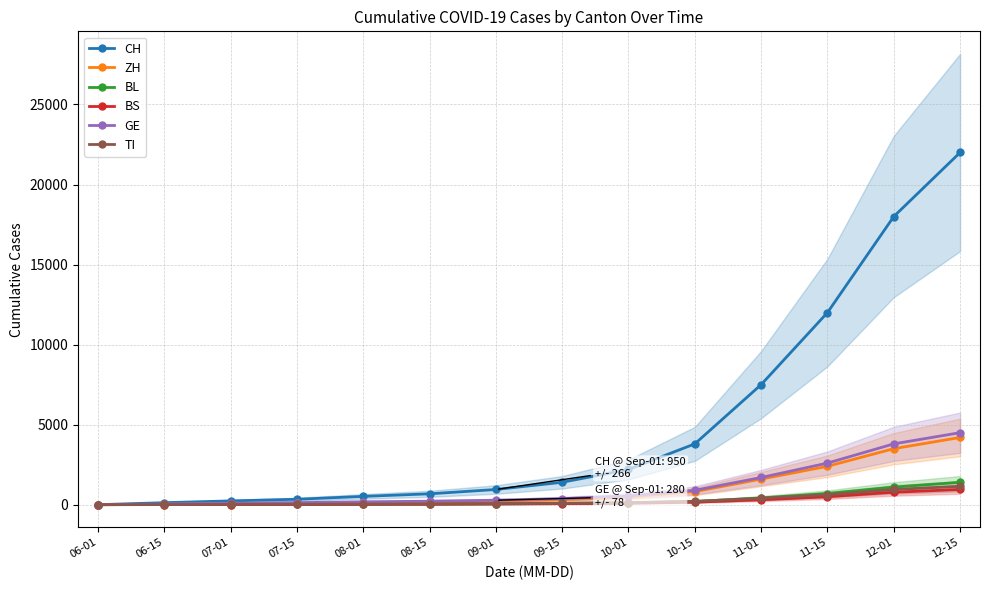

What is the difference between the CH values at 09-01 and 08-15?

270